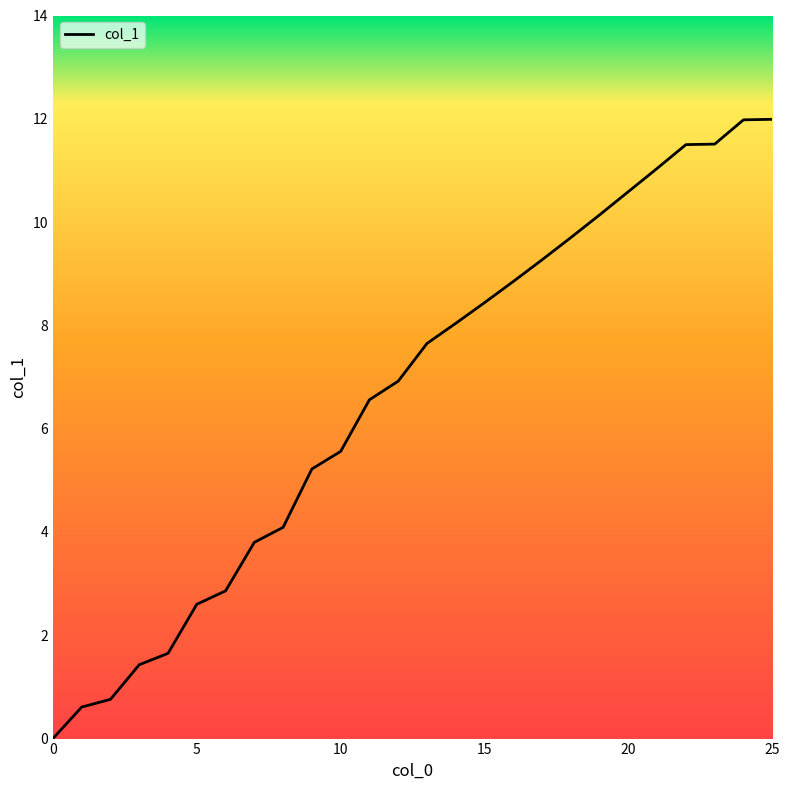

What is the difference between the maximum and minimum values?

12.0